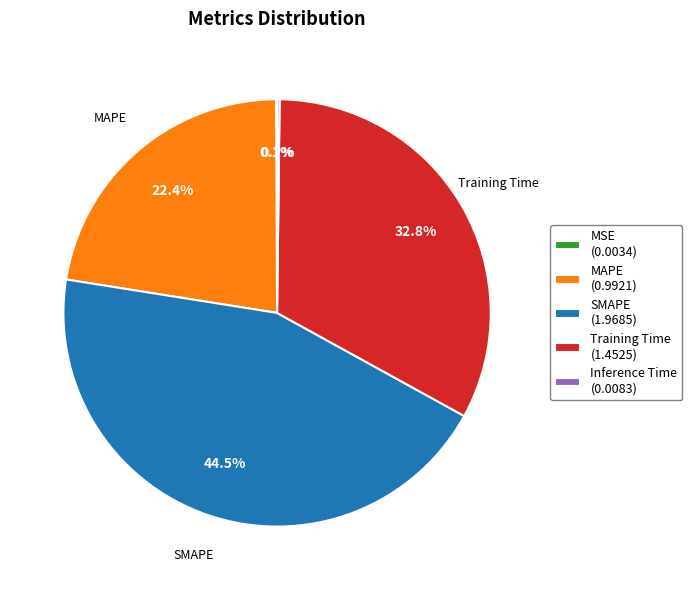

Does SMAPE account for over 50% of the chart?

No